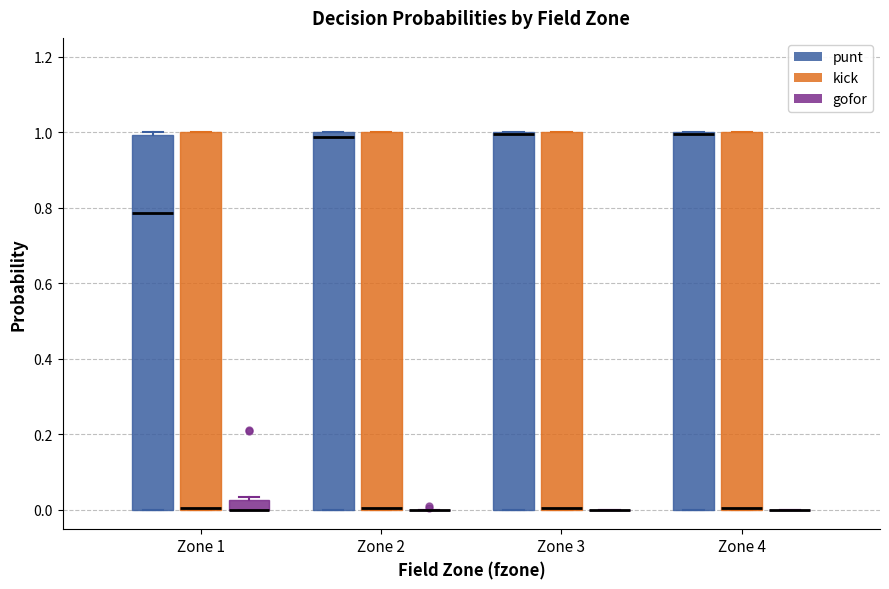

Where is the upper edge of the box for Zone 3 (kick) on the y-axis? The values are not printed on the chart, so give them approximately, as read against the axis.

1.00